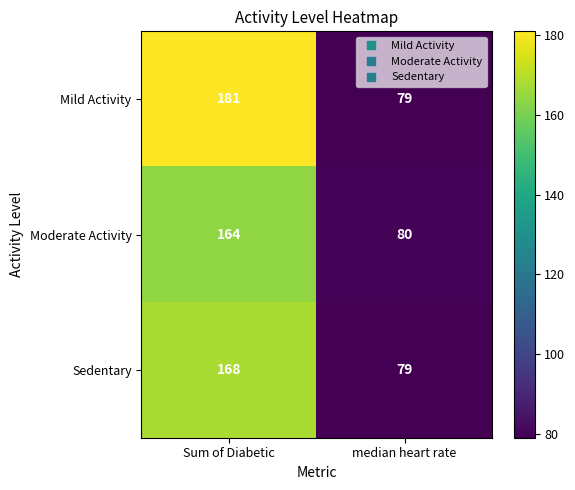

What is the difference between the Moderate Activity values at median heart rate and Sum of Diabetic?

84